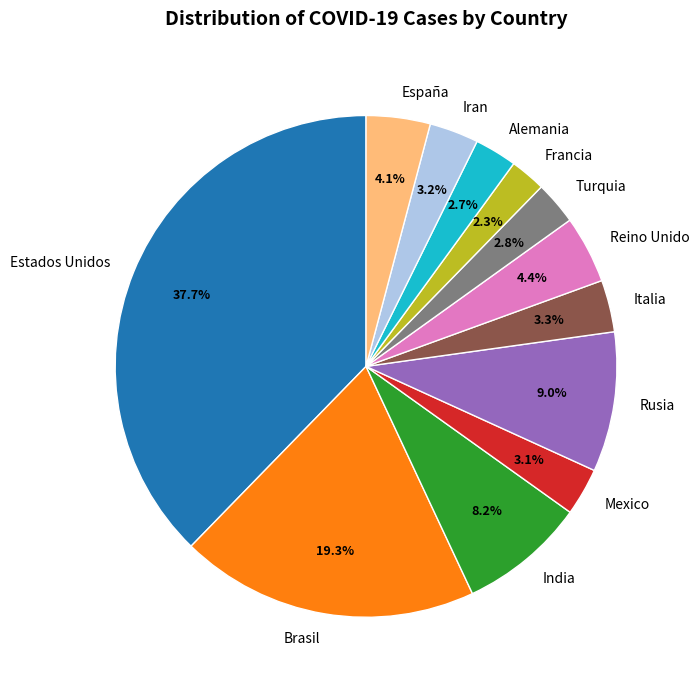

Count the number of slices in the pie.

12